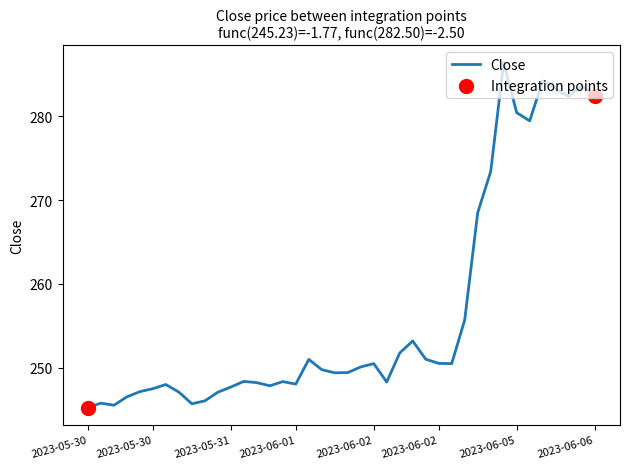

What is the minimum value shown in the chart?

245.2